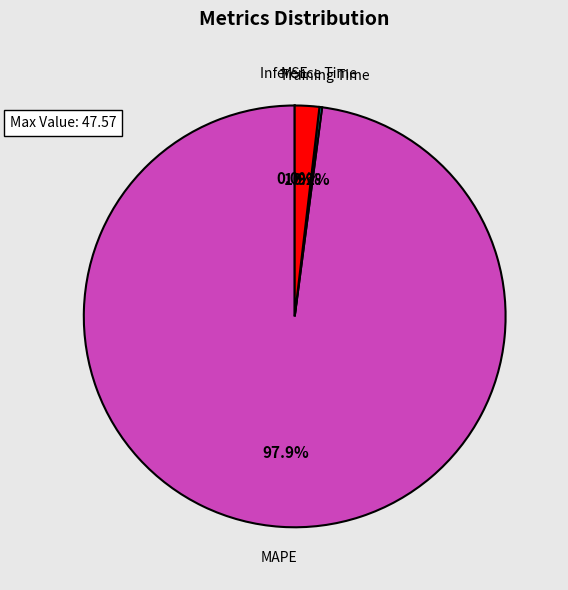

Between Inference Time and MAPE, which is larger?

MAPE